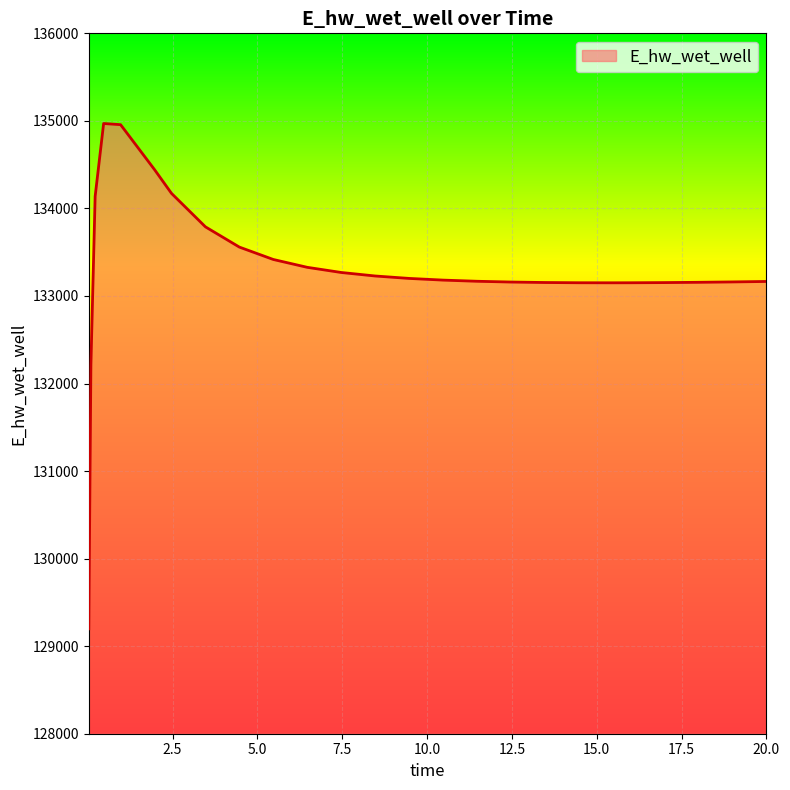

What is the difference between the maximum and minimum values?

5772.3